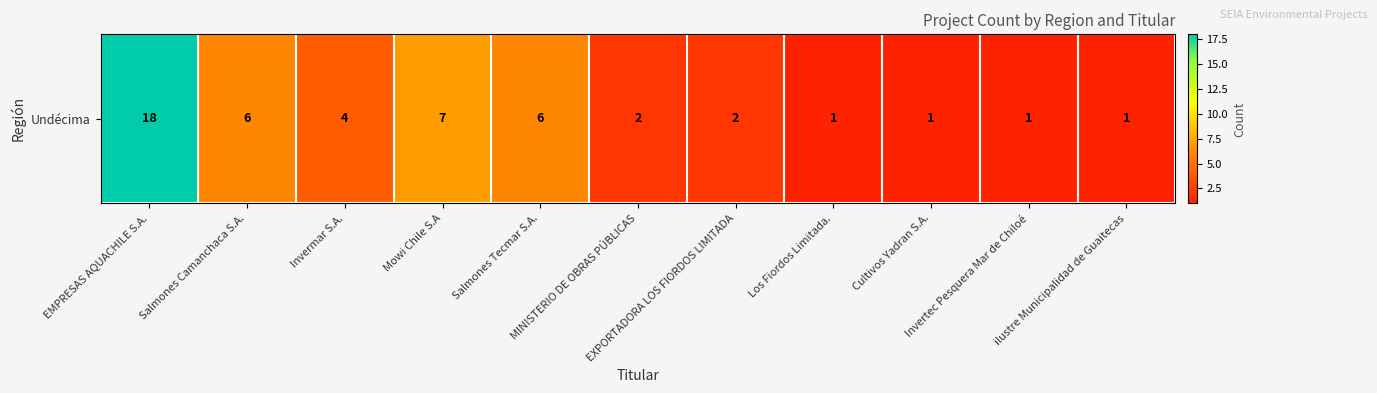

At which label does the data first exceed 2?

EMPRESAS AQUACHILE S.A.